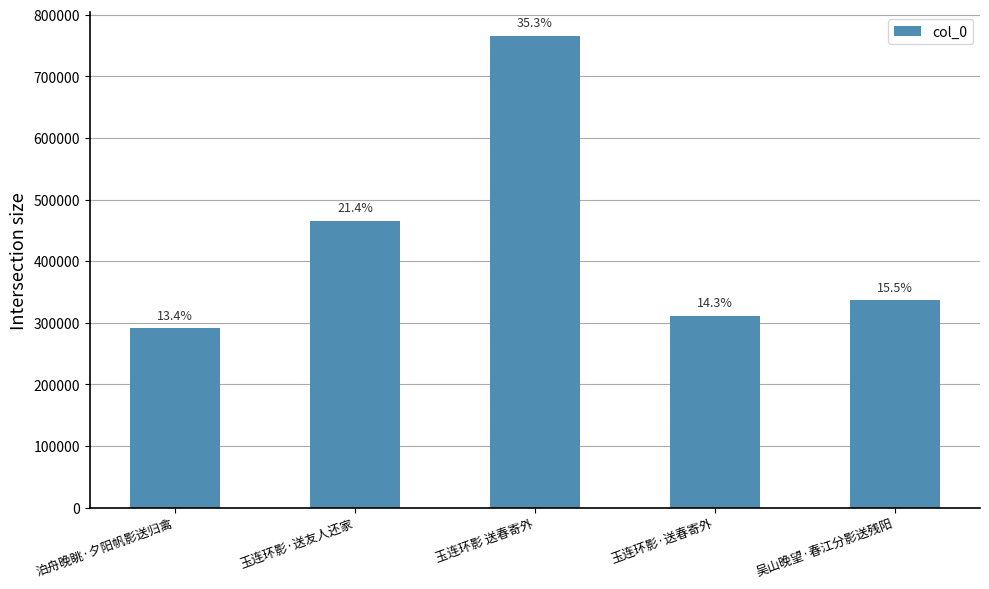

Are the bars horizontal?

No